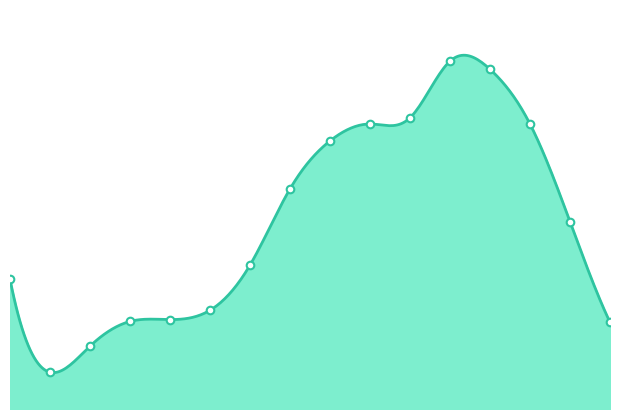

What is the change in value from 35 - 39 to 40 - 44?

+261